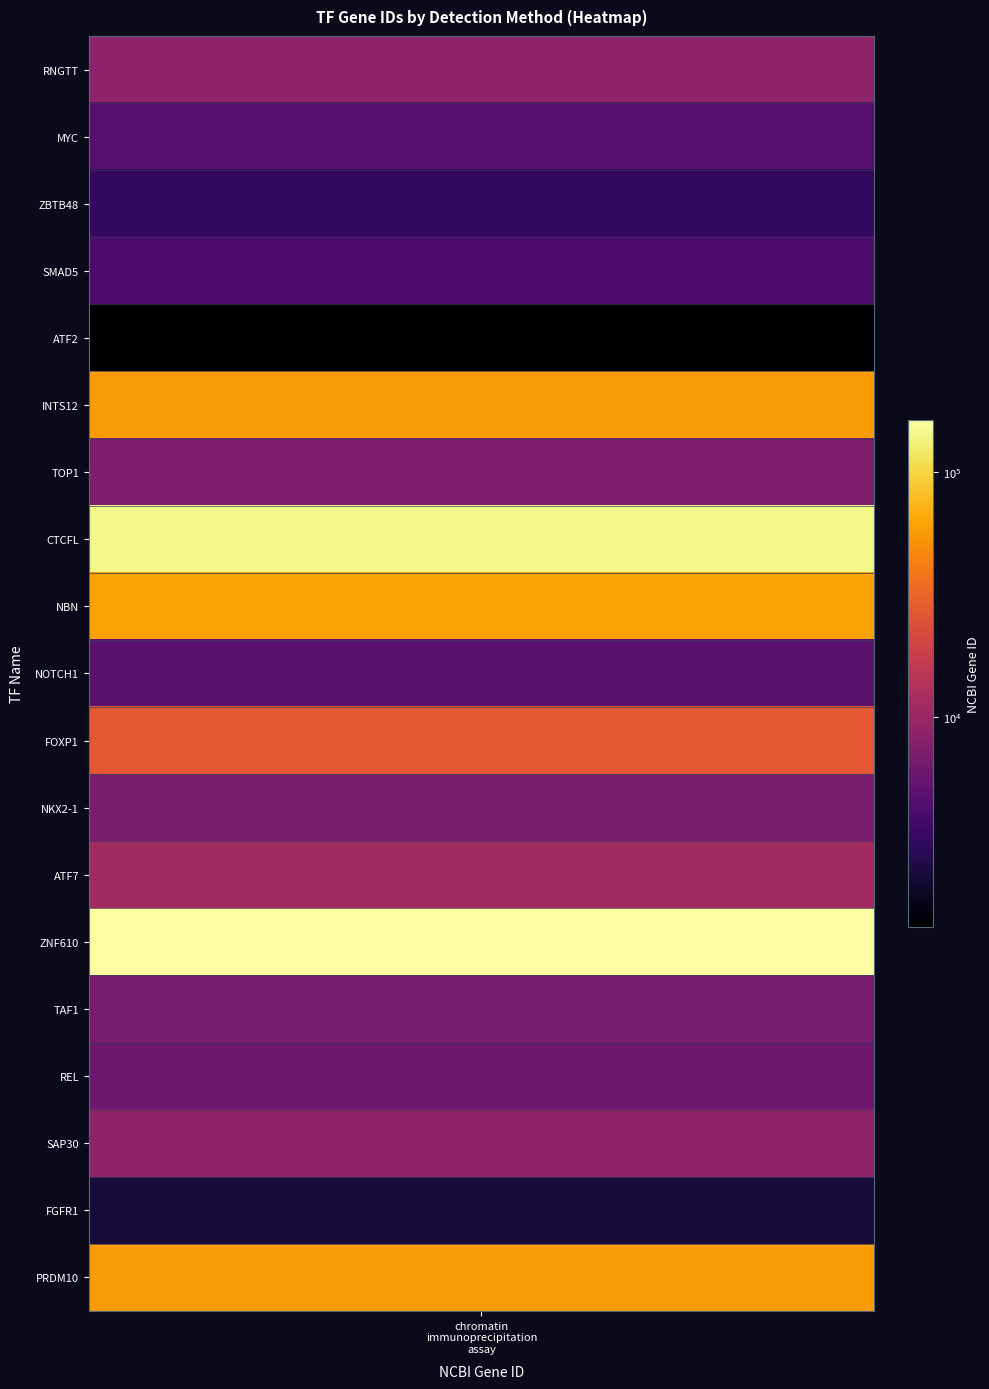

List the labels in order of value, smallest first.

ATF2, FGFR1, ZBTB48, SMAD5, MYC, NOTCH1, REL, TAF1, NKX2-1, TOP1, RNGTT, SAP30, ATF7, FOXP1, PRDM10, INTS12, NBN, CTCFL, ZNF610